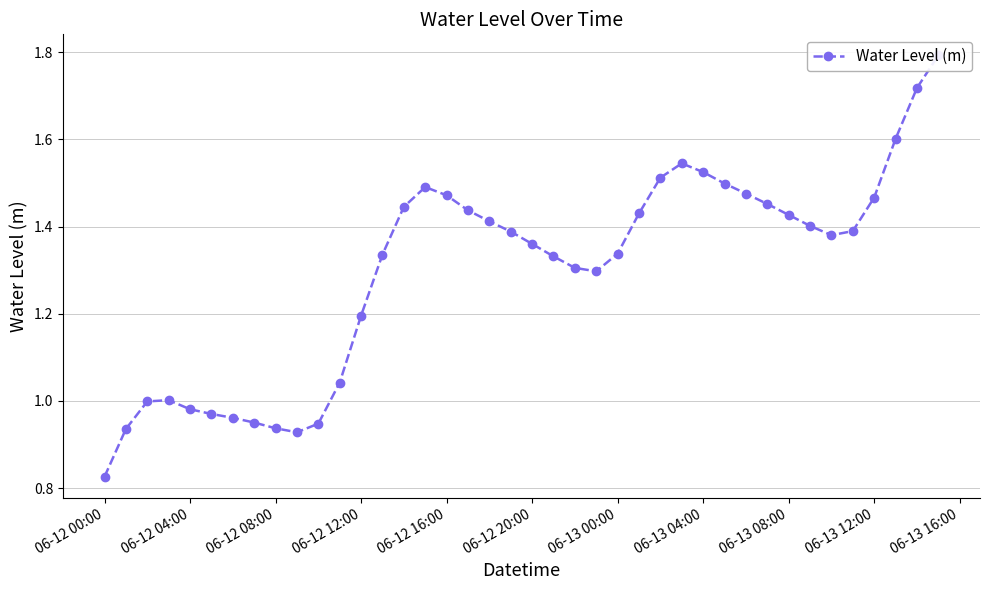

How many data points does each series have?

40